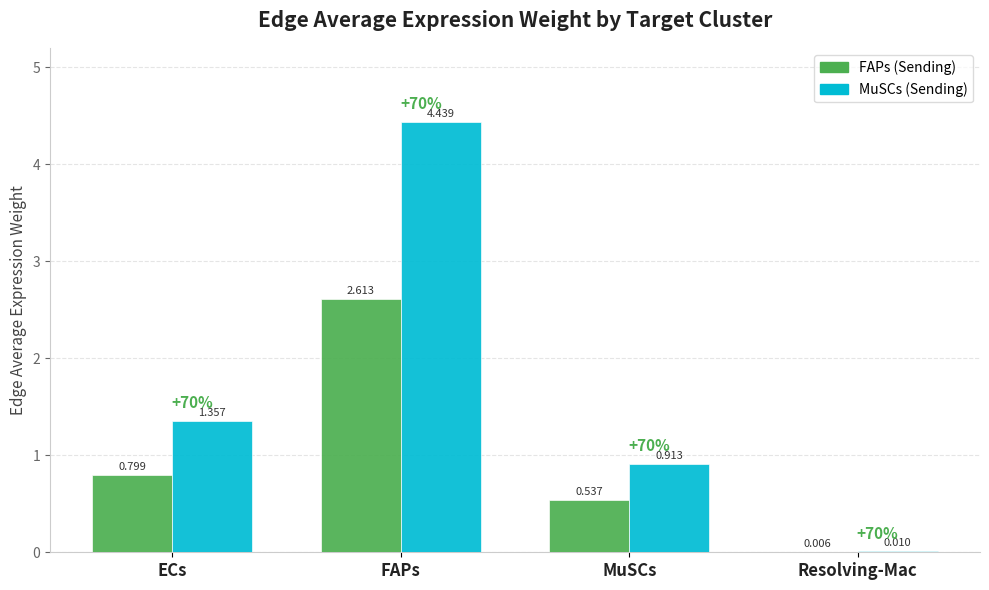

Which category has the highest value in the MuSCs (Sending) series?

FAPs